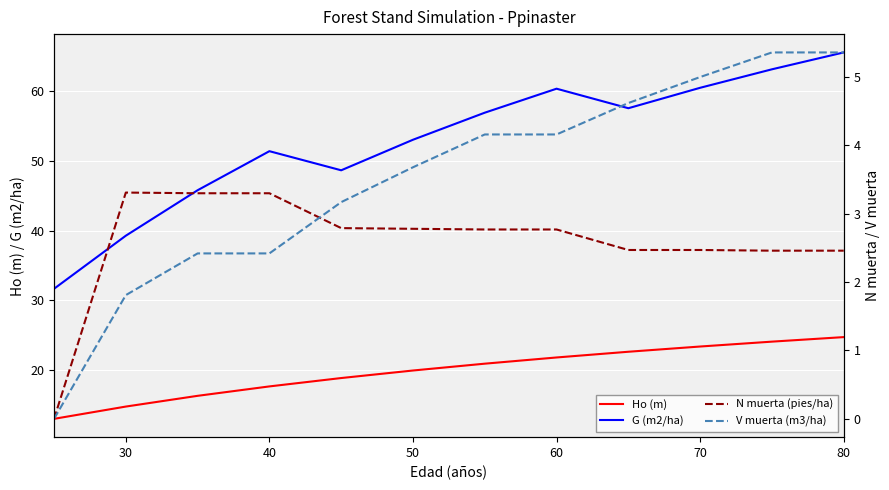

The Ho (m) series shows 17.6 at 40. True or false?

True